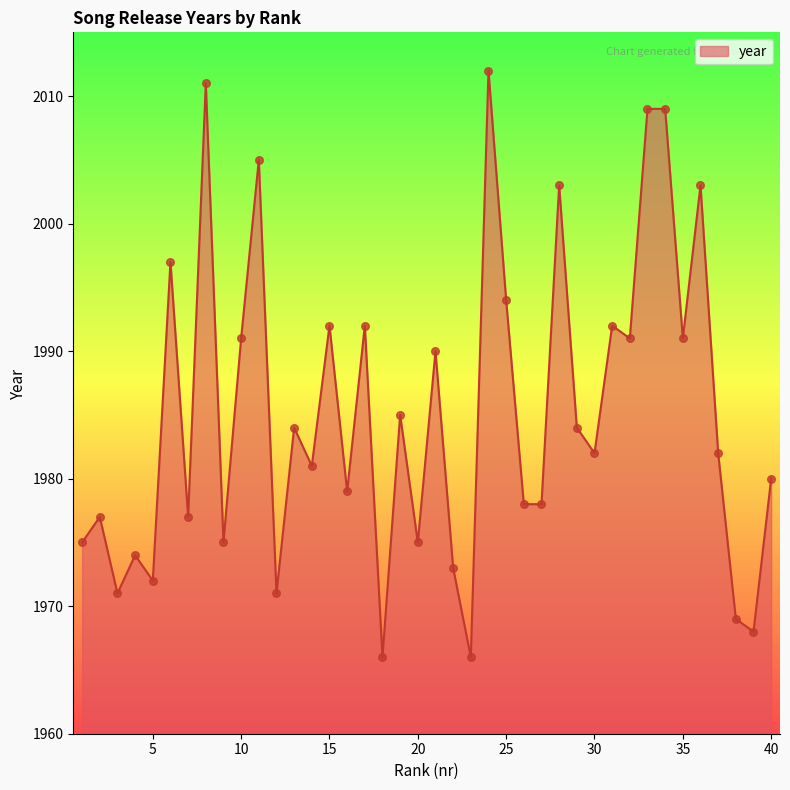

What is the greatest value displayed?

2012